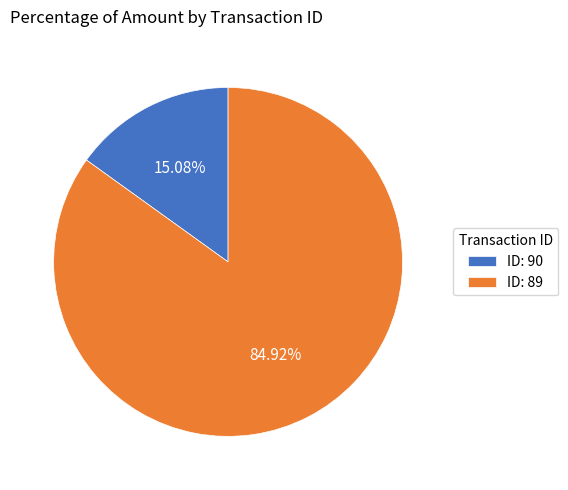

Combined, do ID: 89 and ID: 90 account for over 50%?

Yes